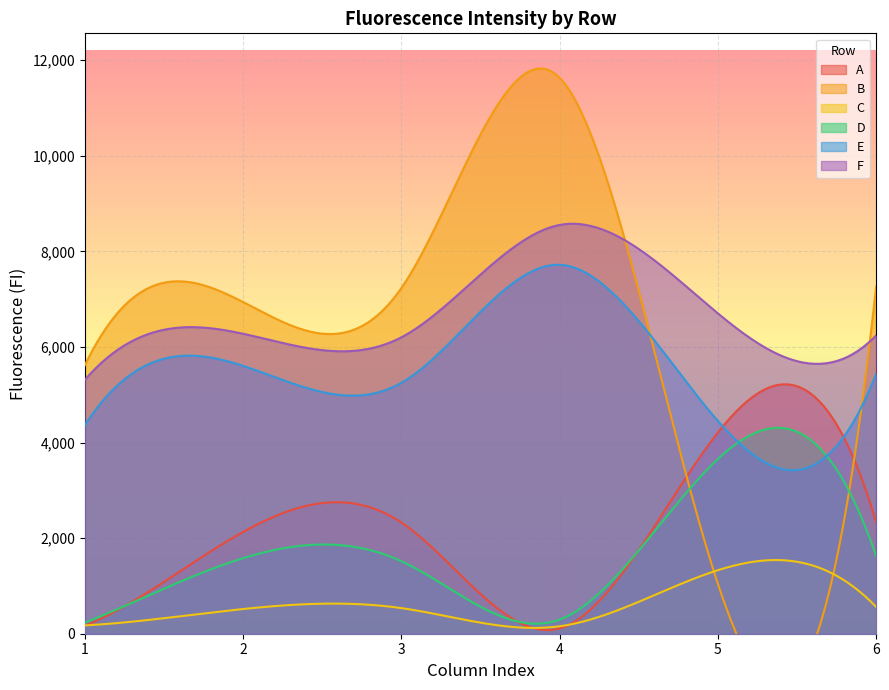

Which category has the lowest value in the B series?

5